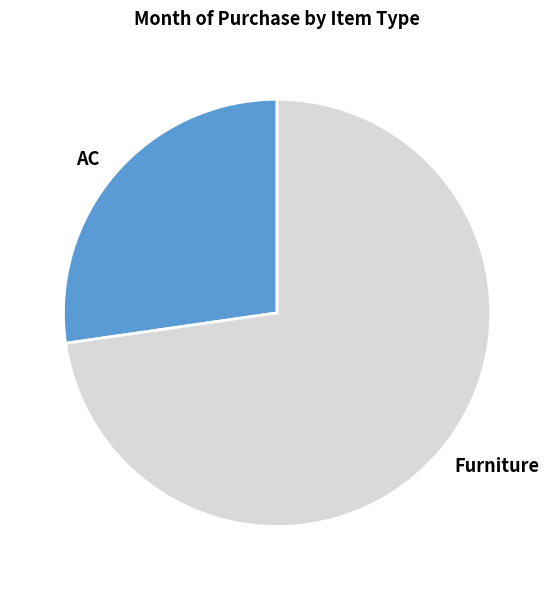

Rank the categories by value from lowest to highest.

AC, Furniture